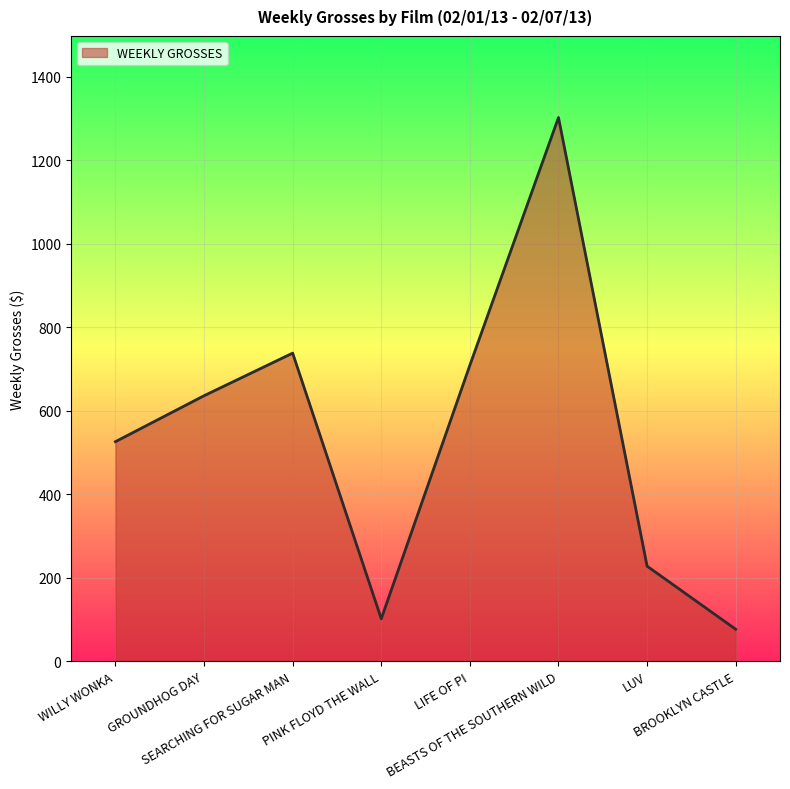

Reading left to right, list all the values displayed in this chart.

526	636	738	102	709	1302	228	77